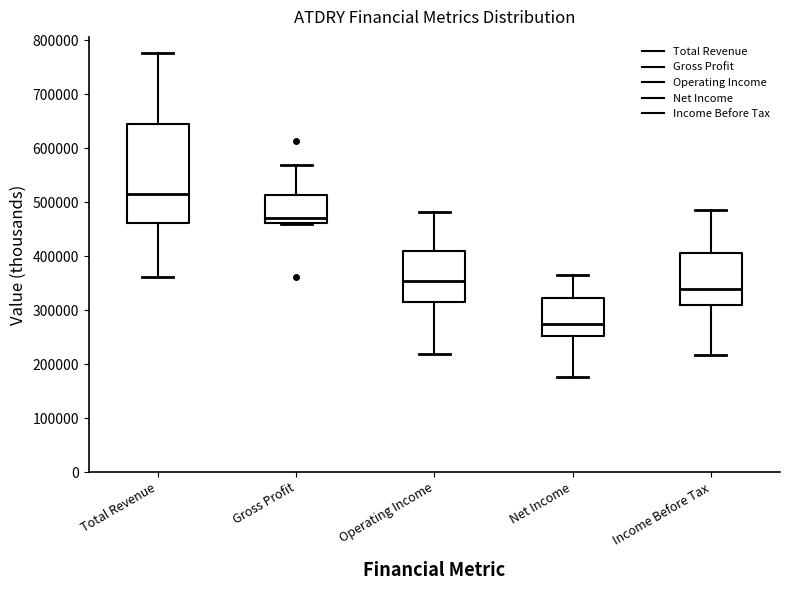

Reading left to right, transcribe this box plot: for each box, give where its median line is, the range the box spans, and where its two whiskers end, as read against the y-axis. The values are not printed on the chart, so give them approximately, as read against the axis.

Total Revenue: median 520000, box 460000 to 640000, whiskers 360000 to 780000
Gross Profit: median 470000, box 460000 to 510000, whiskers 460000 to 570000
Operating Income: median 350000, box 310000 to 410000, whiskers 220000 to 480000
Net Income: median 270000, box 250000 to 320000, whiskers 180000 to 370000
Income Before Tax: median 340000, box 310000 to 410000, whiskers 220000 to 490000